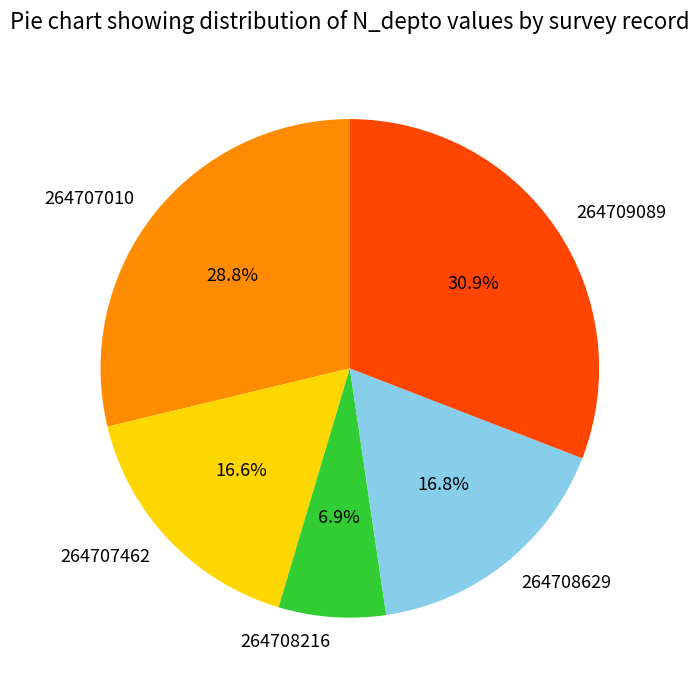

Count the number of slices in the pie.

5